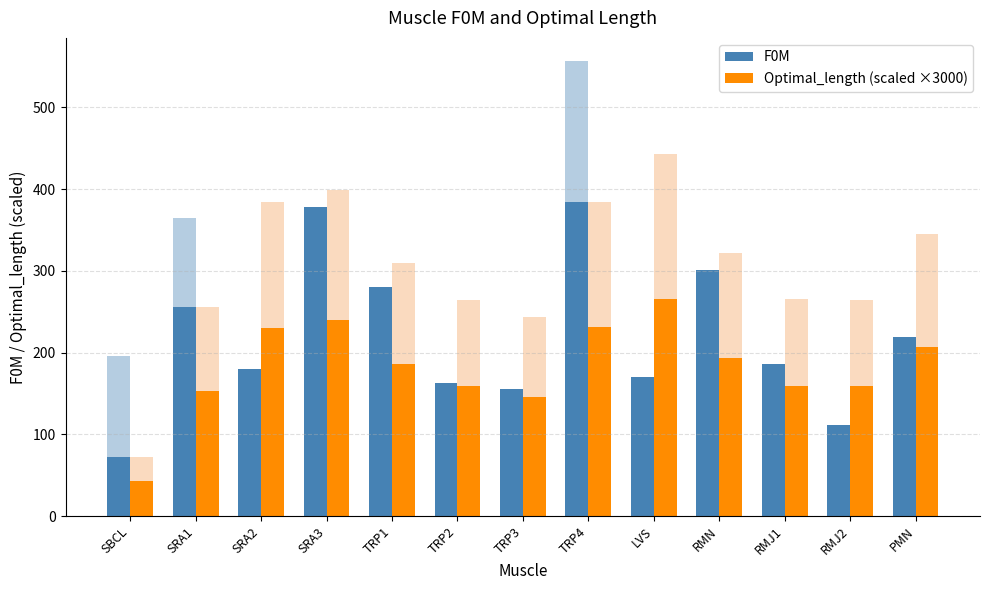

Rank the series by their maximum value, from lowest to highest.

Optimal_length (scaled ×3000), F0M